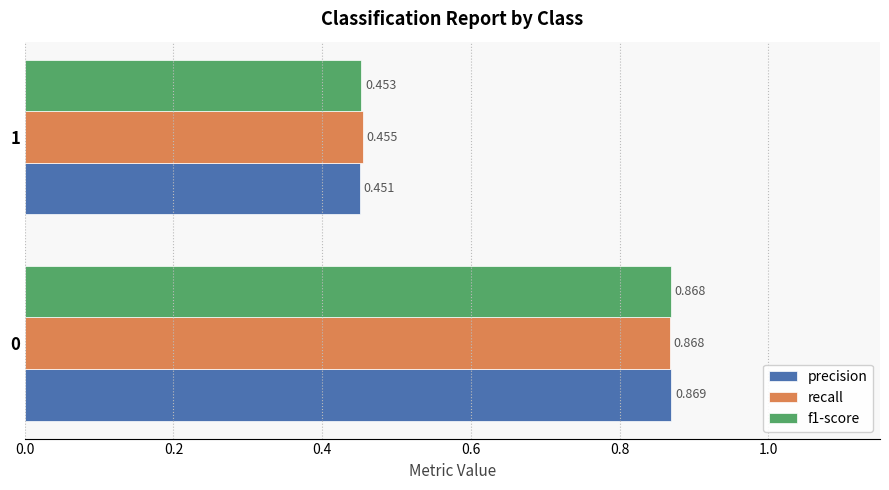

Count the number of categories in the chart.

2